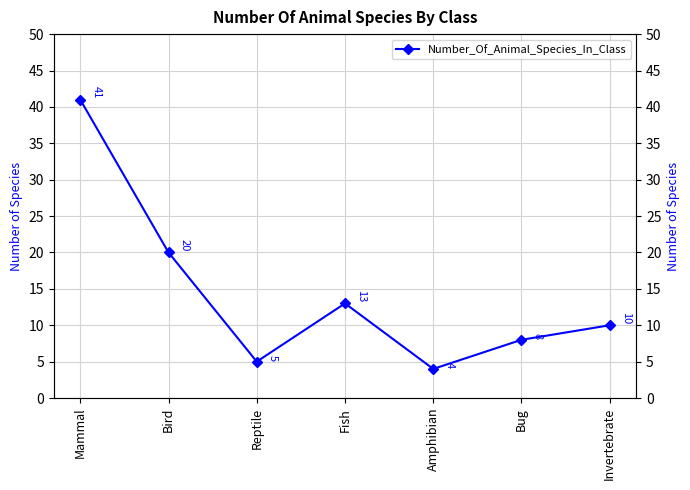

How many data points are above 10?

3